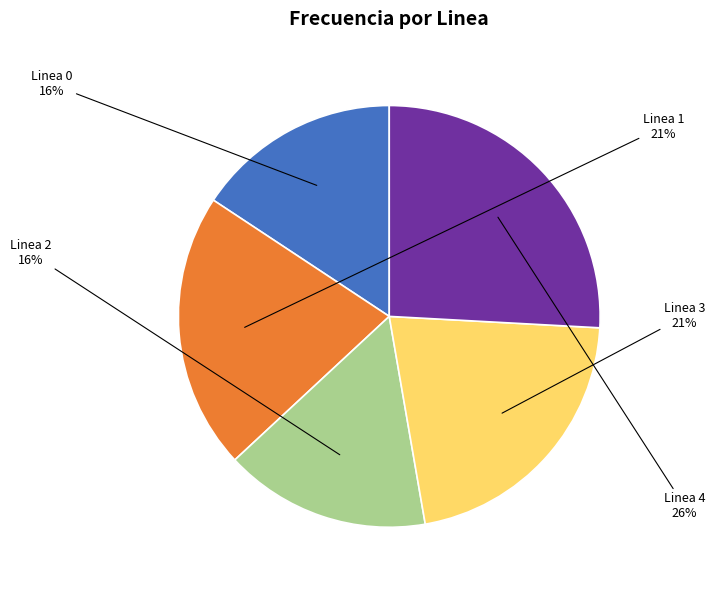

To the nearest percent, what percentage of the pie is Linea 4?

26%